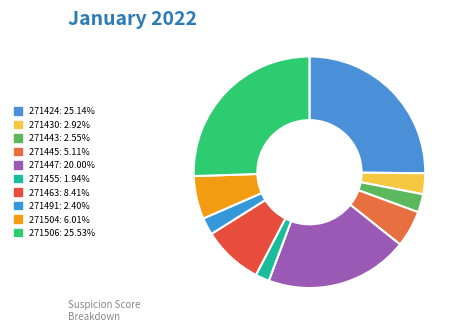

Rank the categories by value from lowest to highest.

271455_buggy.c, 271491_buggy.c, 271443_buggy.c, 271430_buggy.c, 271445_buggy.c, 271504_buggy.c, 271463_buggy.c, 271447_buggy.c, 271424_buggy.c, 271506_buggy.c